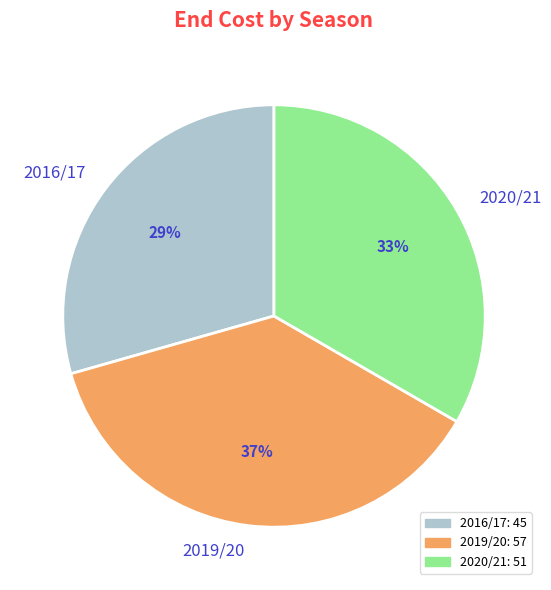

Count the number of slices in the pie.

3